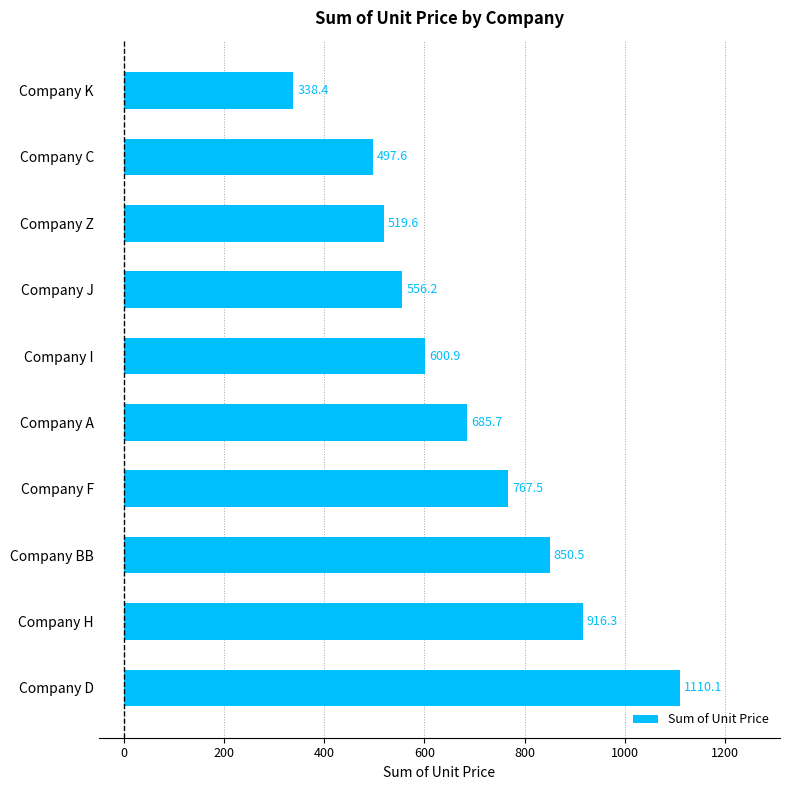

What is the minimum value shown in the chart?

338.4